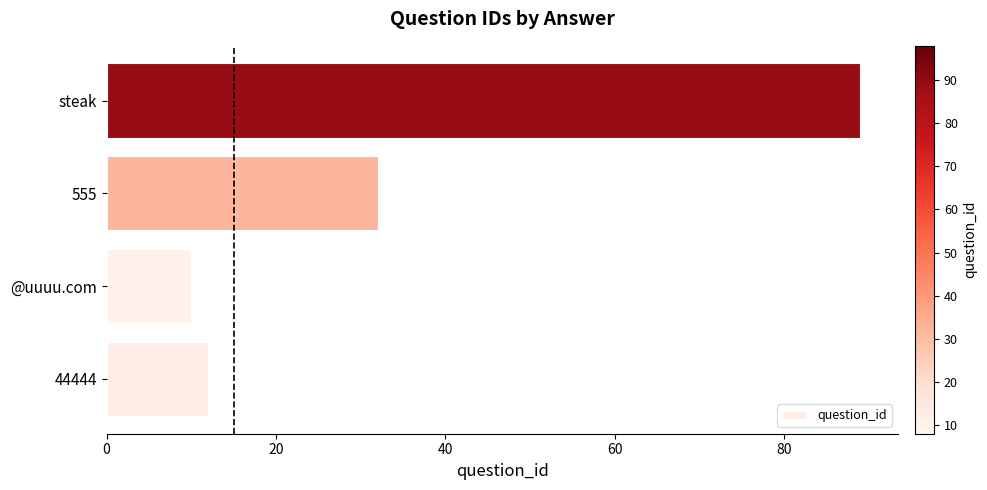

What is the sum of the values at steak and 44444?

101